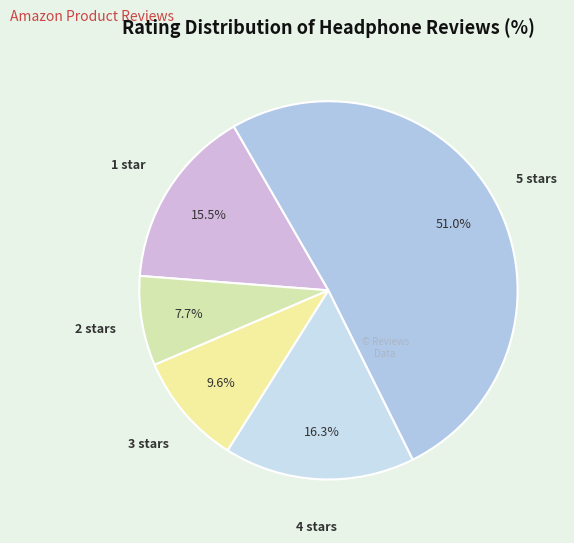

How many segments does this pie chart have?

5